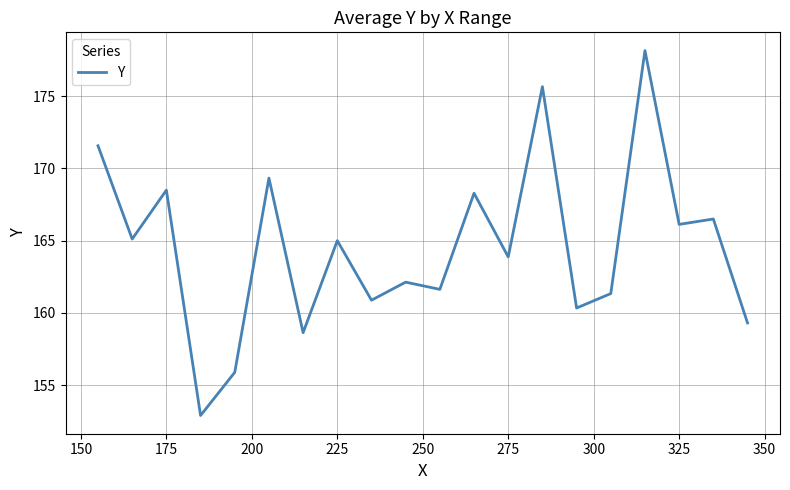

What is the maximum value shown in the chart?

178.2